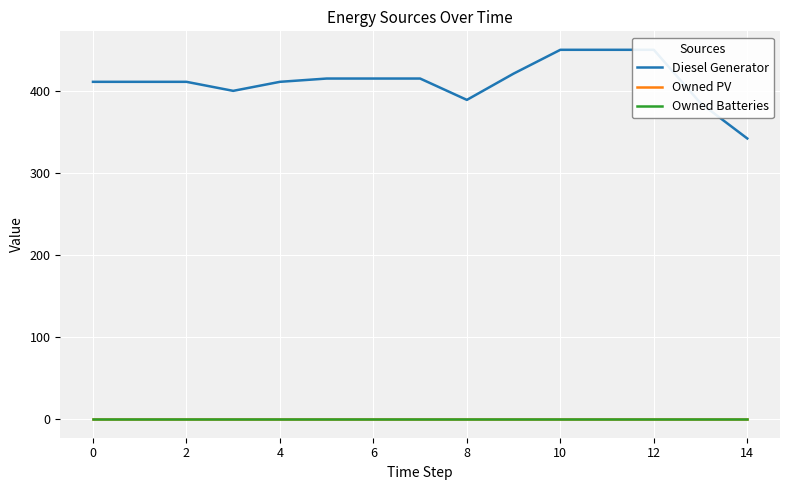

True or false: Diesel Generator and Owned PV intersect in this chart.

False